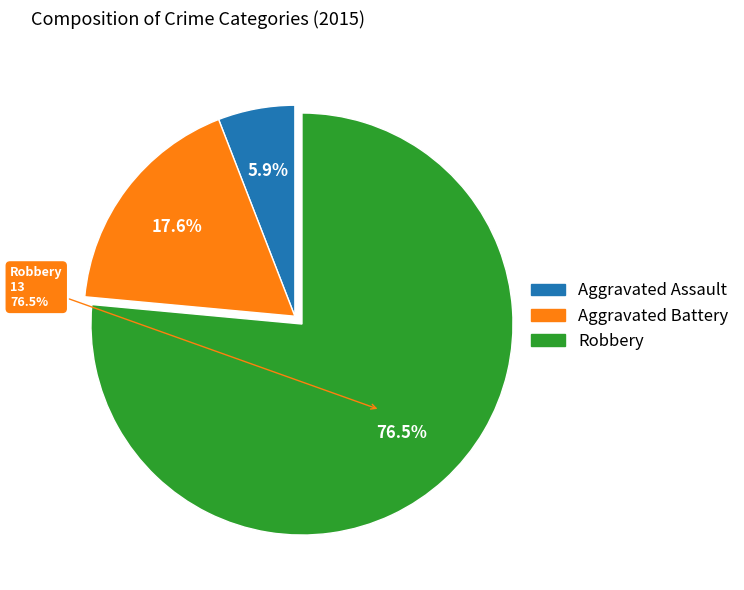

What is the change in value from Aggravated Assault to Aggravated Battery?

+2